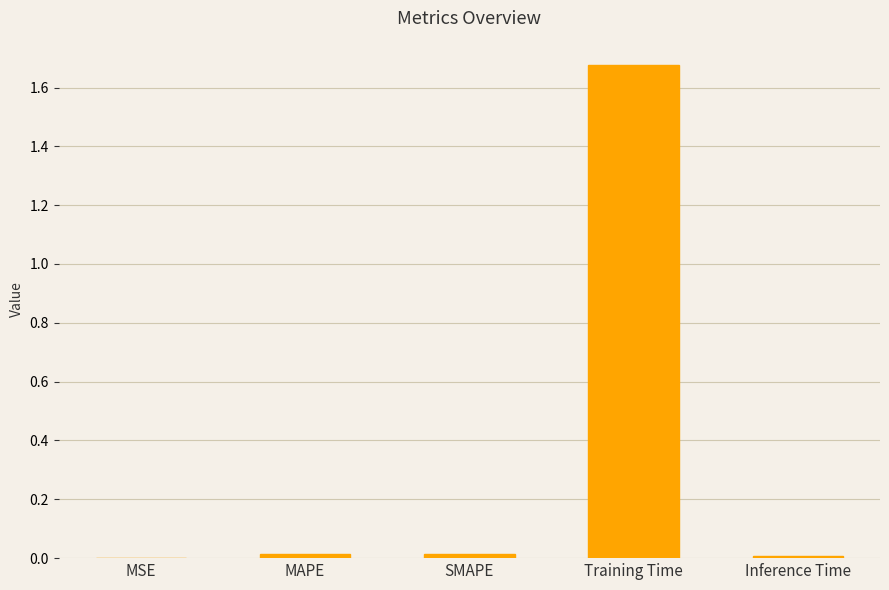

Between MSE and Training Time, which is larger?

Training Time